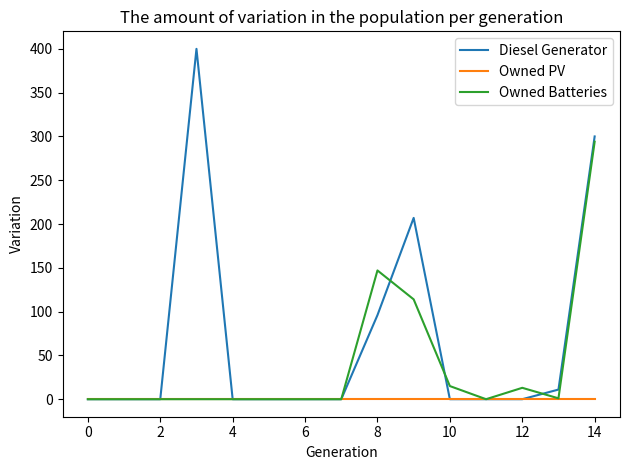

Which series has the largest total across all categories?

Diesel Generator